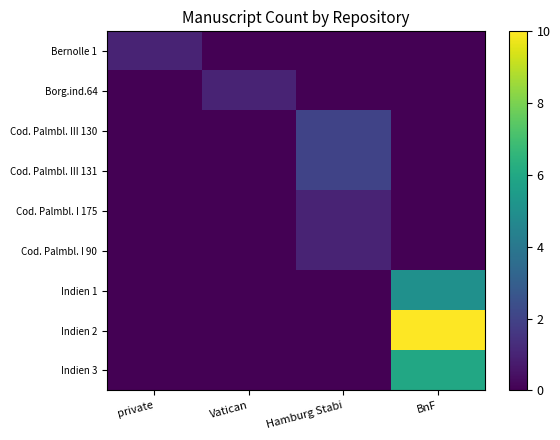

Which category has the lowest value across all series?

Vatican